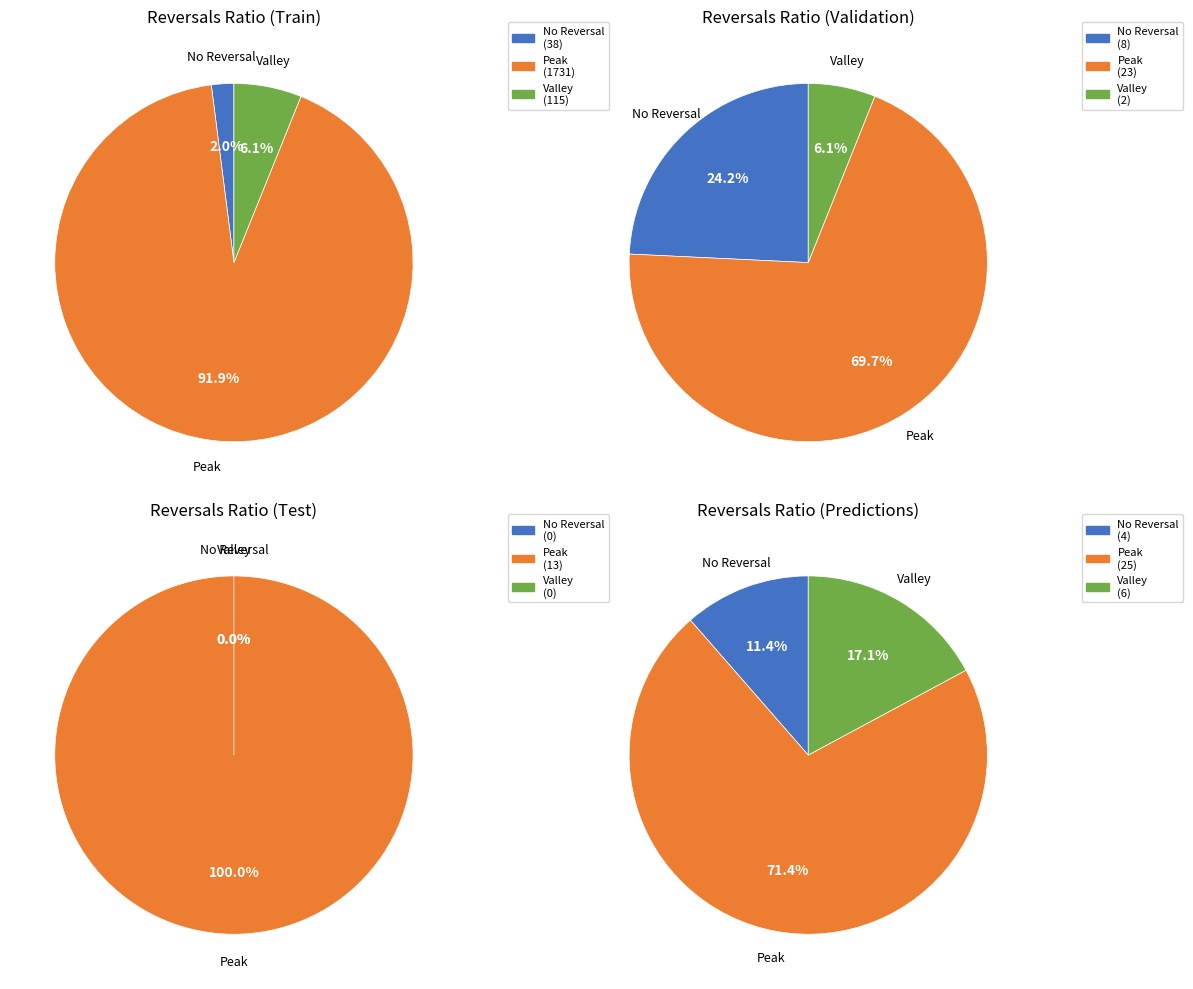

True or false: 1 accounts for 7% of the total.

False